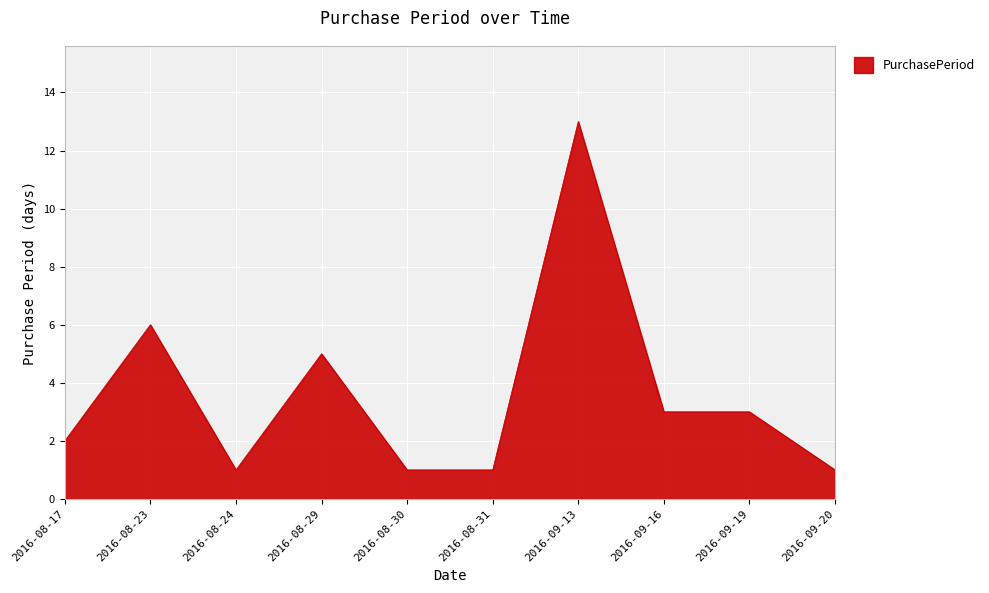

What is the maximum value shown in the chart?

13